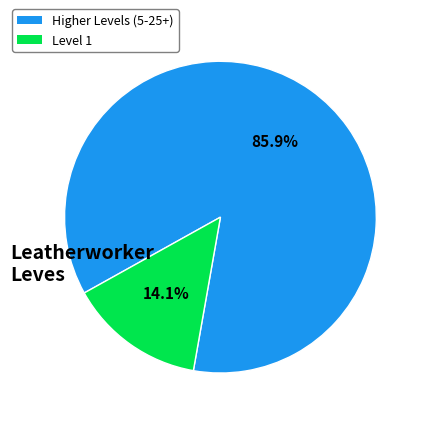

Is there a majority slice in this chart?

Yes